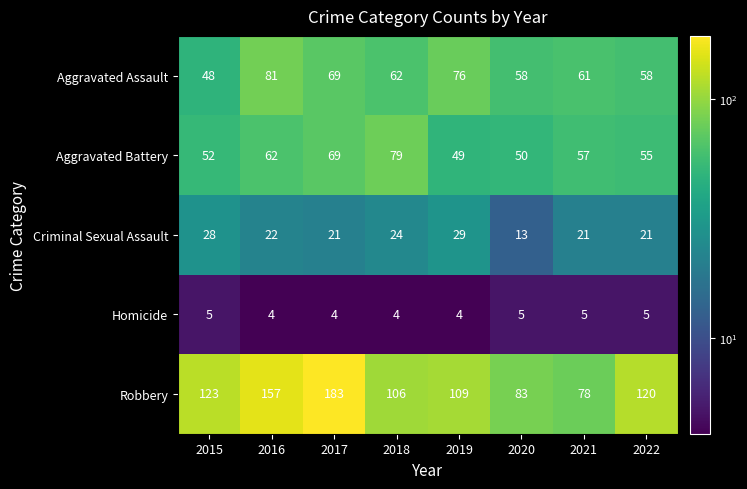

Which series changed the most between 2017 and 2019?

Robbery